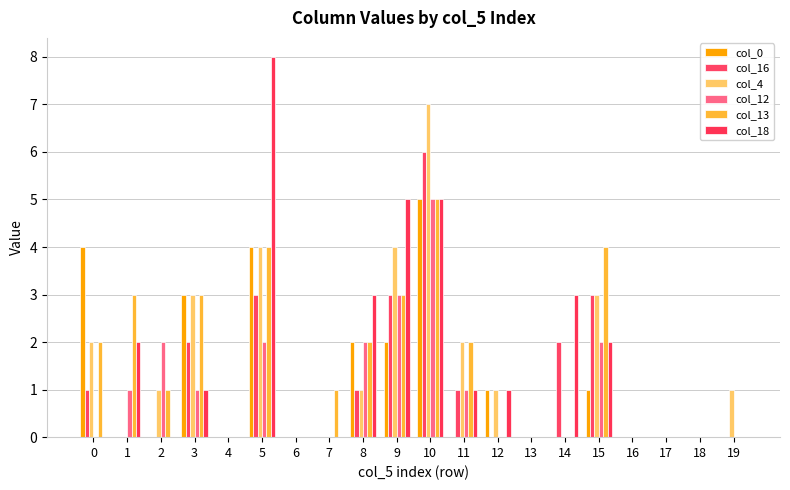

Reading left to right, what are all the values shown in this chart?

col_0: 0=4	1=0	2=0	3=3	4=0	5=4	6=0	7=0	8=2	9=2	10=5	11=0	12=1	13=0	14=0	15=1	16=0	17=0	18=0	19=0
col_16: 0=1	1=0	2=0	3=2	4=0	5=3	6=0	7=0	8=1	9=3	10=6	11=1	12=0	13=0	14=2	15=3	16=0	17=0	18=0	19=0
col_4: 0=2	1=0	2=1	3=3	4=0	5=4	6=0	7=0	8=1	9=4	10=7	11=2	12=1	13=0	14=0	15=3	16=0	17=0	18=0	19=1
col_12: 0=0	1=1	2=2	3=1	4=0	5=2	6=0	7=0	8=2	9=3	10=5	11=1	12=0	13=0	14=0	15=2	16=0	17=0	18=0	19=0
col_13: 0=2	1=3	2=1	3=3	4=0	5=4	6=0	7=1	8=2	9=3	10=5	11=2	12=0	13=0	14=0	15=4	16=0	17=0	18=0	19=0
col_18: 0=0	1=2	2=0	3=1	4=0	5=8	6=0	7=0	8=3	9=5	10=5	11=1	12=1	13=0	14=3	15=2	16=0	17=0	18=0	19=0